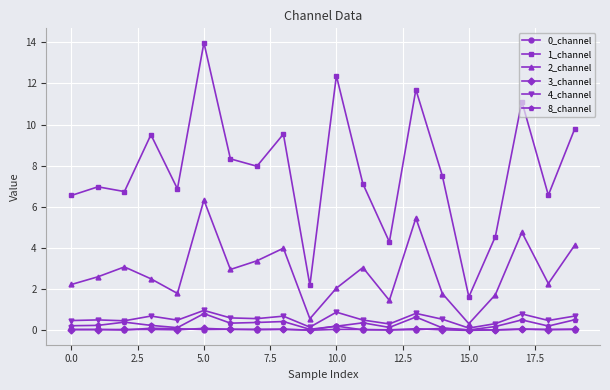

Which series has the largest total across all categories?

1_channel